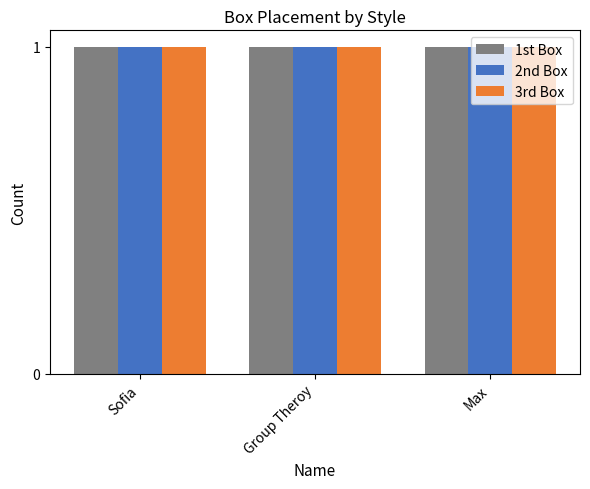

What position from the left is Max?

3